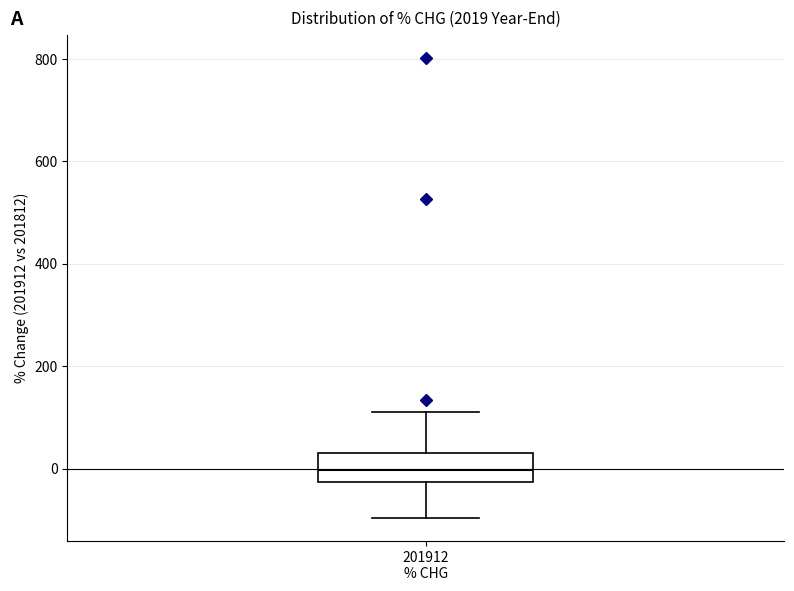

Where is the lower edge of the box for 201912 % CHG on the y-axis? The values are not printed on the chart, so give them approximately, as read against the axis.

-20